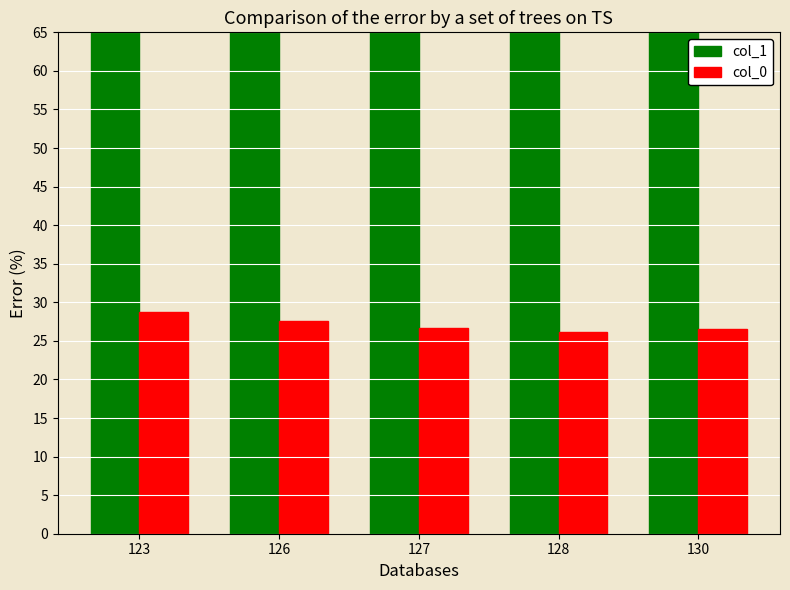

Does the chart contain any negative values?

No